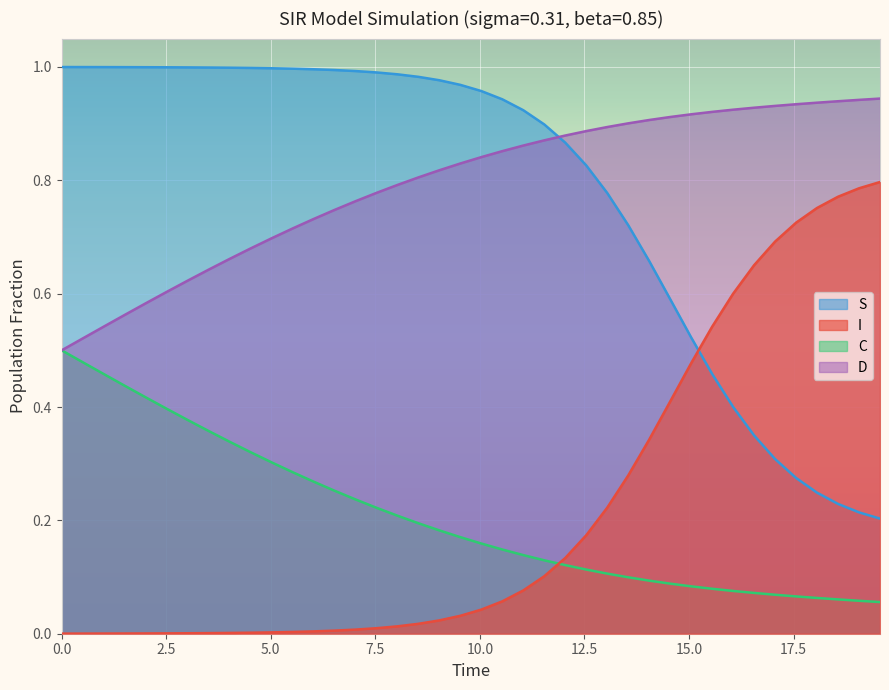

What are all the series names shown in the legend?

S, I, C, D